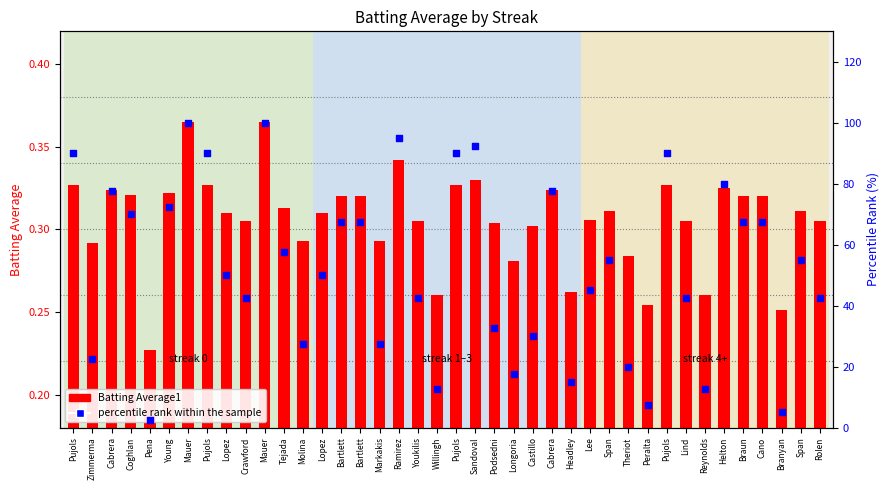

Is the value of percentile rank within the sample at Span greater than the value of Batting Average1 at Castillo?

Yes